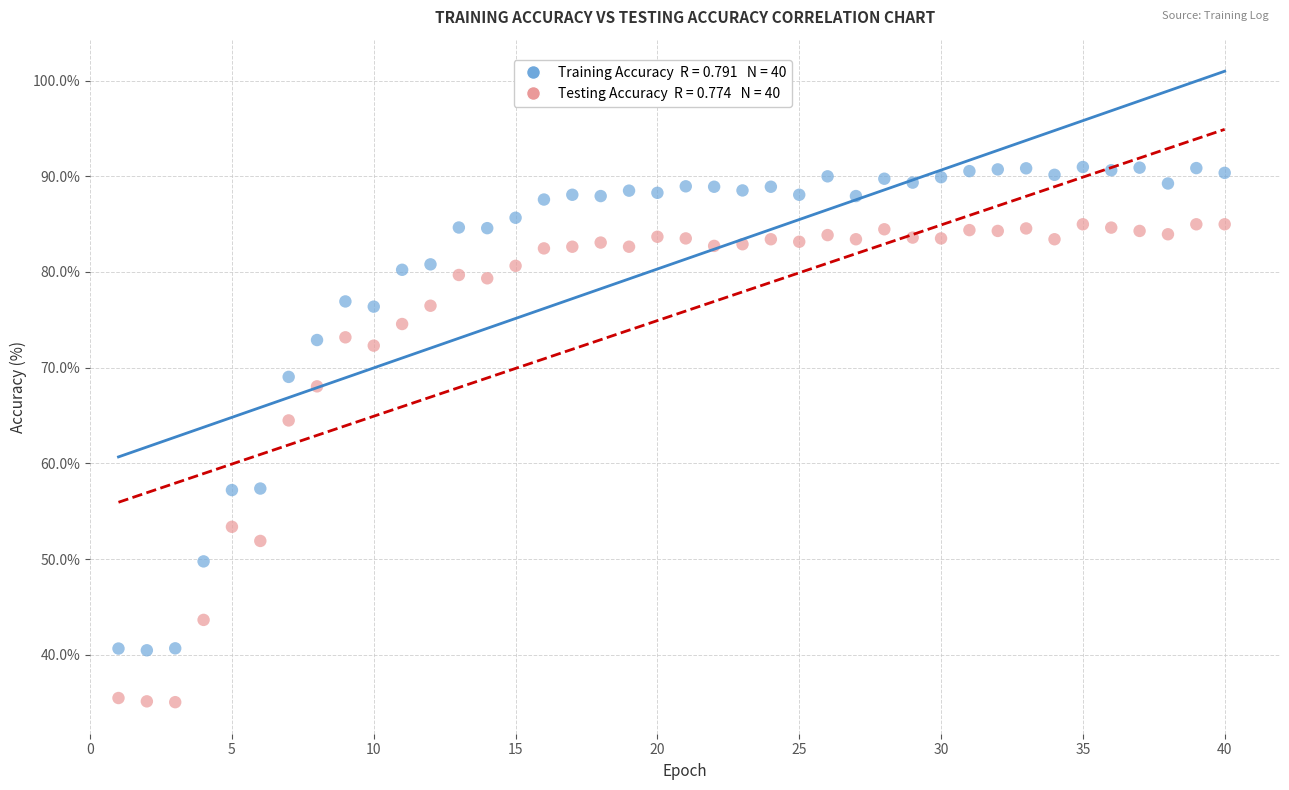

Across all data points, what is the range of Y values (max minus min)?

55.9